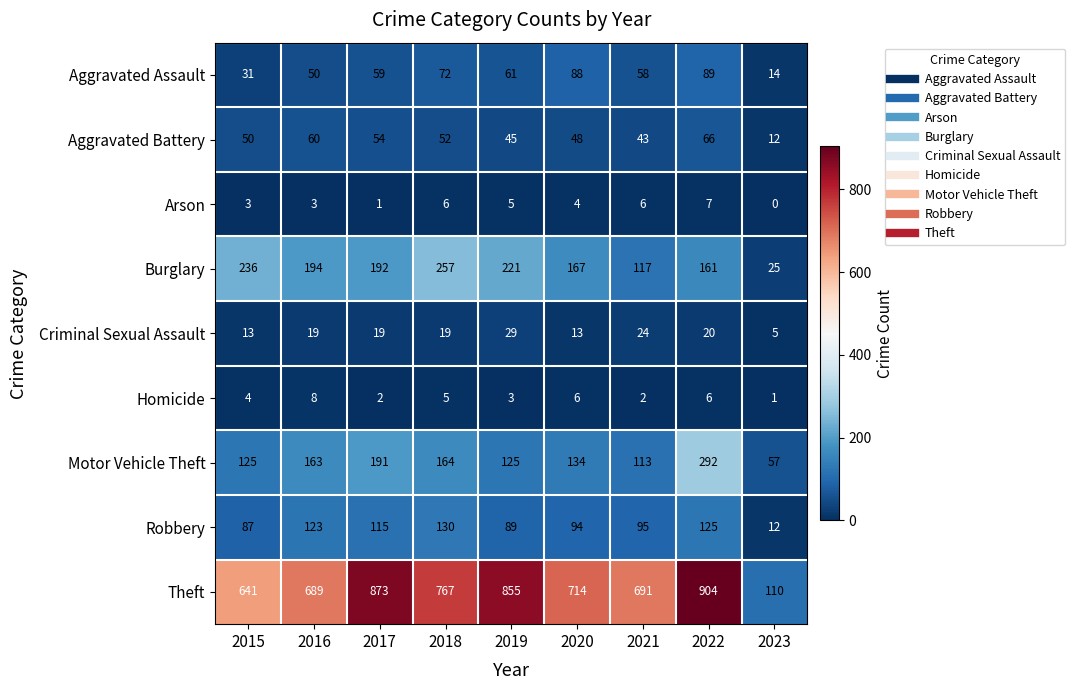

At which label is Robbery closest to 71?

2015